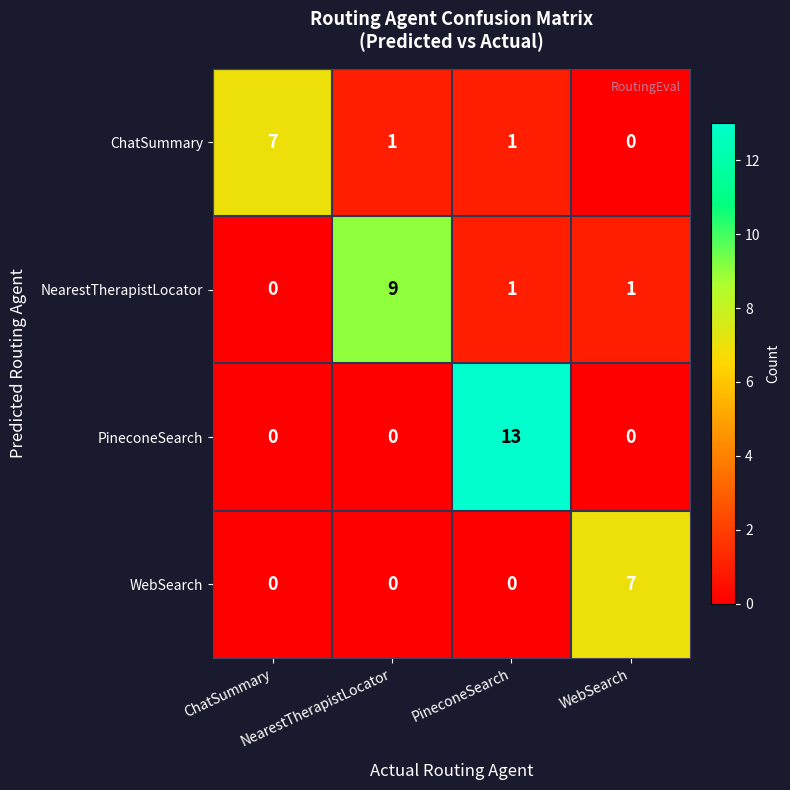

What is the maximum value shown in the chart?

13